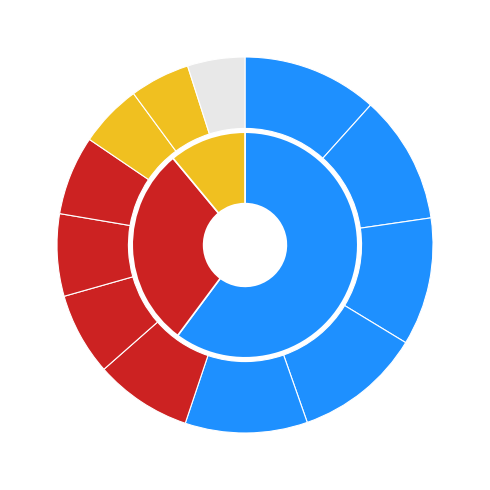

Rank the categories by value from lowest to highest.

Libre, ModestTomato, JJsrl, toburr, RSW, peaches, Larvi, Pogo, JeffCompass, sm27, Rimato, Despin